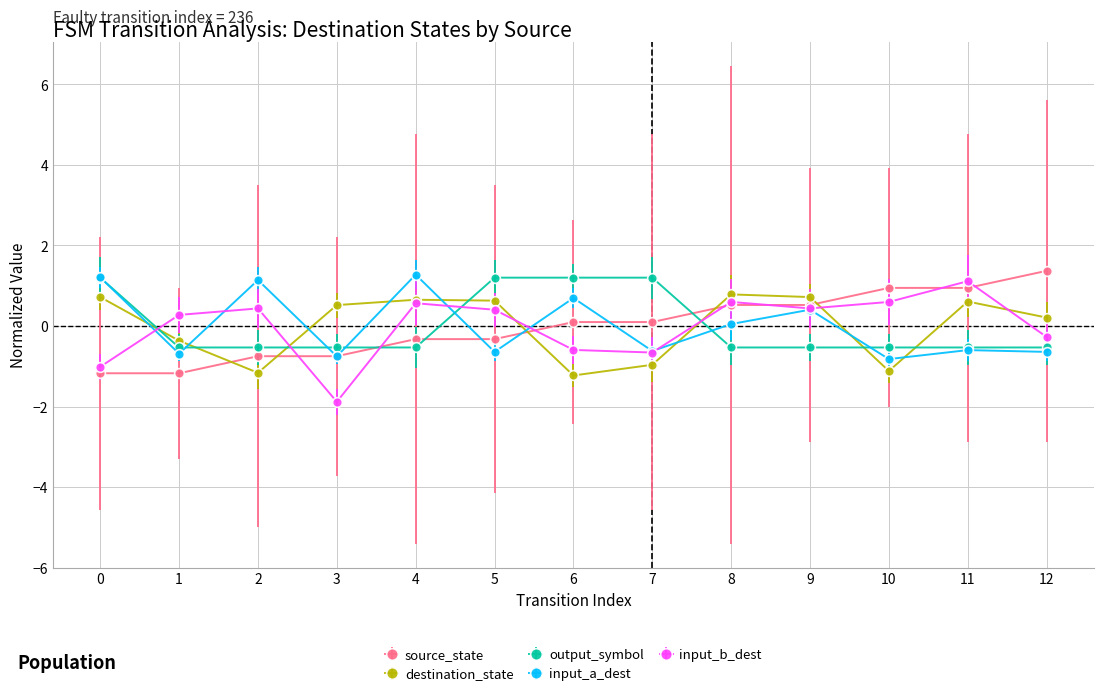

What is the difference between the maximum and second lowest values in the output_symbol series?

1.7